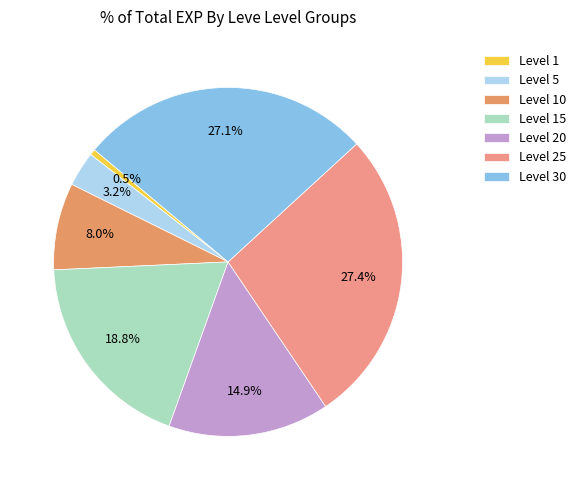

What is the smallest slice in the pie chart?

Level 1